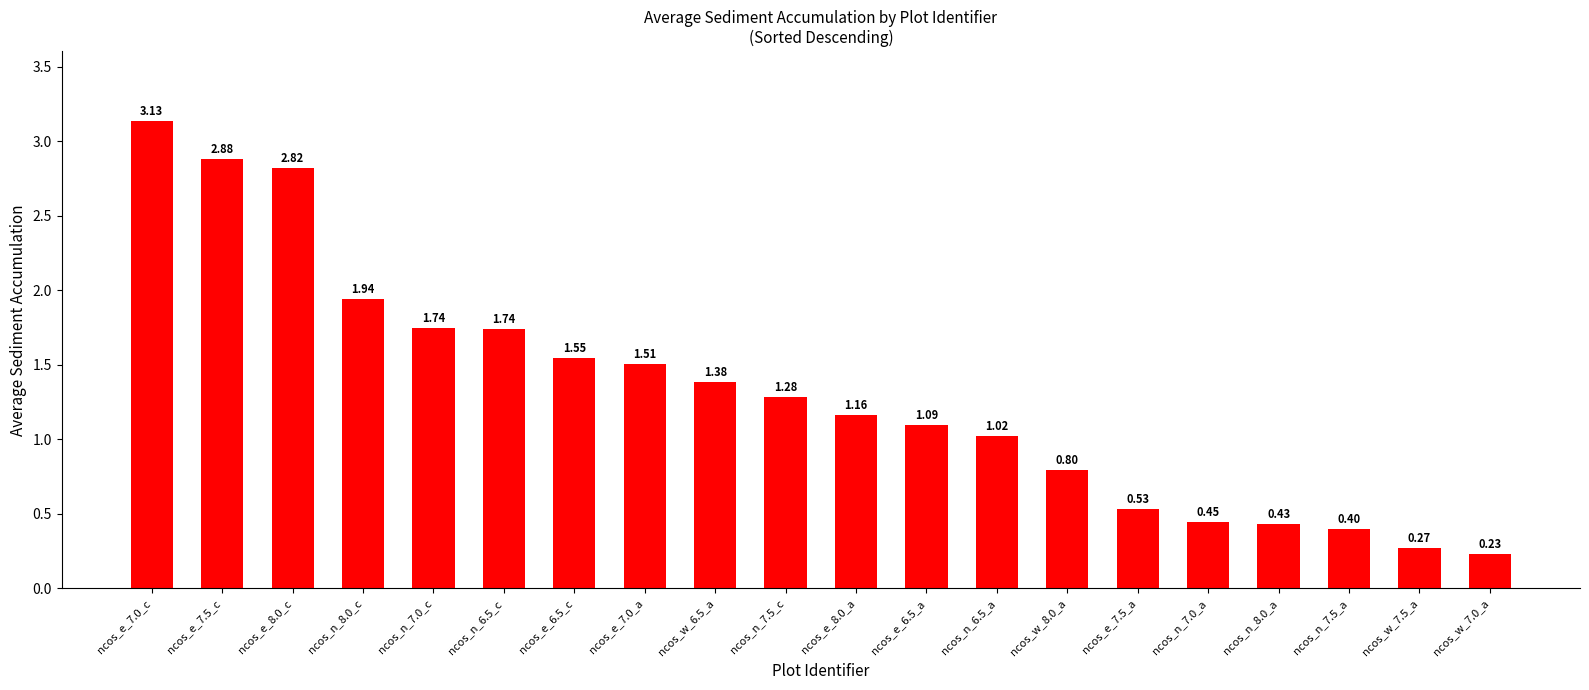

What is the label of the 11th bar from the left?

ncos_e_8.0_a